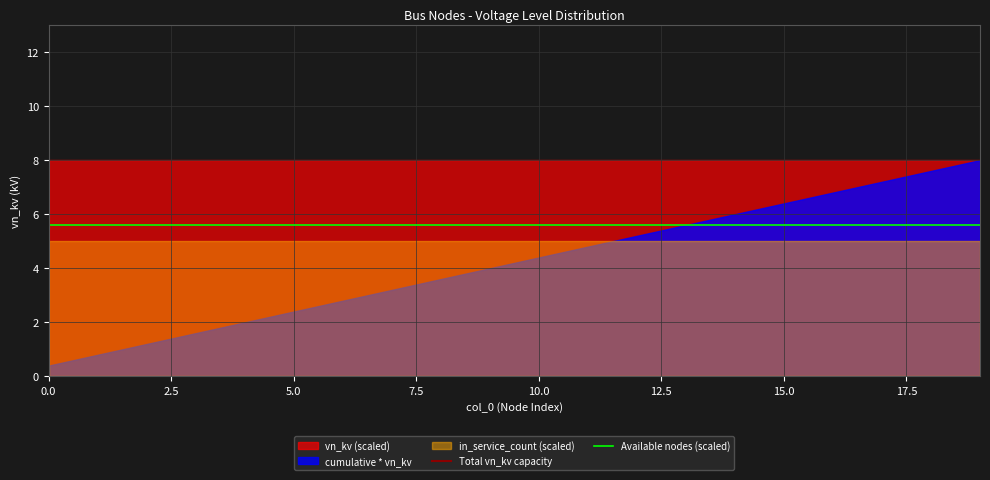

Reading left to right, list all the values displayed in this chart.

vn_kv: 0=0.4	1=0.4	2=0.4	3=0.4	4=0.4	5=0.4	6=0.4	7=0.4	8=0.4	9=0.4	10=0.4	11=0.4	12=0.4	13=0.4	14=0.4	15=0.4	16=0.4	17=0.4	18=0.4	19=0.4
in_service_count: 0=1.0	1=1.0	2=1.0	3=1.0	4=1.0	5=1.0	6=1.0	7=1.0	8=1.0	9=1.0	10=1.0	11=1.0	12=1.0	13=1.0	14=1.0	15=1.0	16=1.0	17=1.0	18=1.0	19=1.0
cumulative: 0=1.0	1=2.0	2=3.0	3=4.0	4=5.0	5=6.0	6=7.0	7=8.0	8=9.0	9=10.0	10=11.0	11=12.0	12=13.0	13=14.0	14=15.0	15=16.0	16=17.0	17=18.0	18=19.0	19=20.0